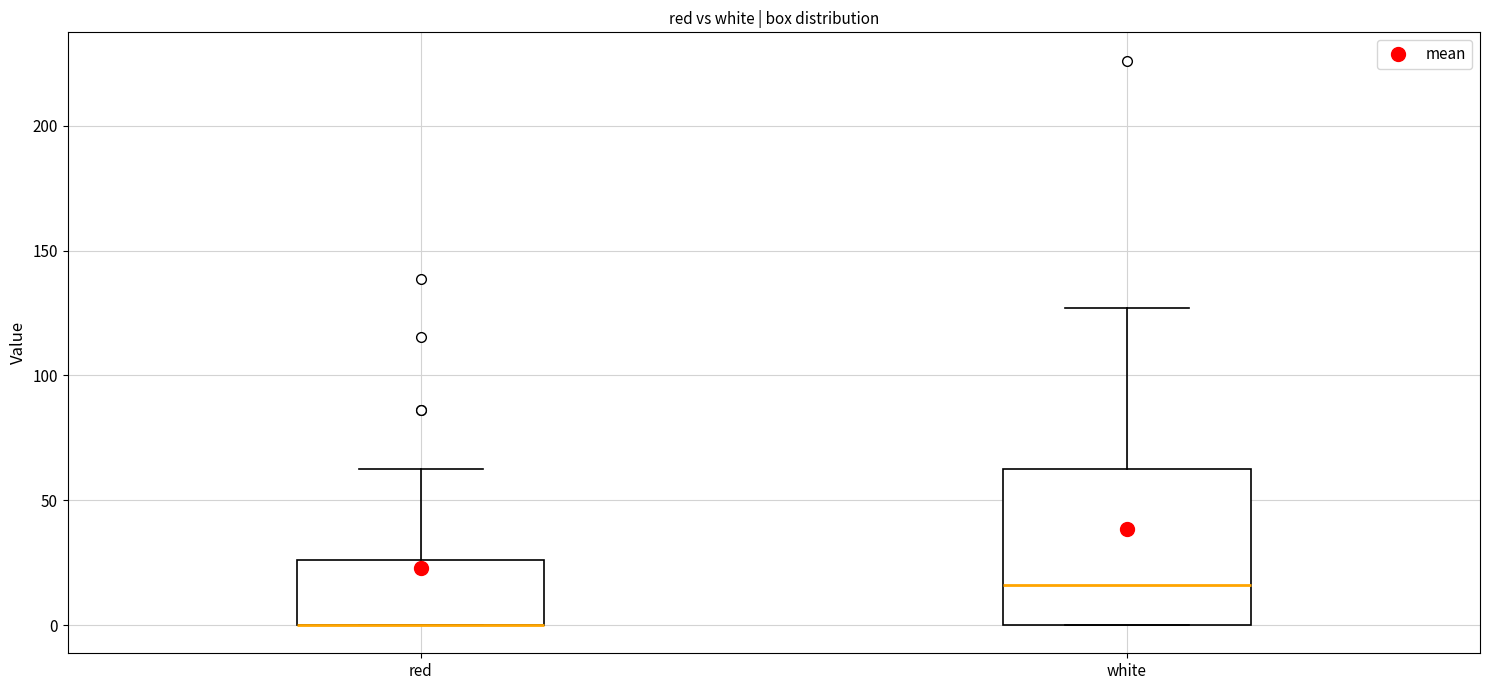

Where is the lower edge of the box for red on the y-axis? The values are not printed on the chart, so give them approximately, as read against the axis.

0